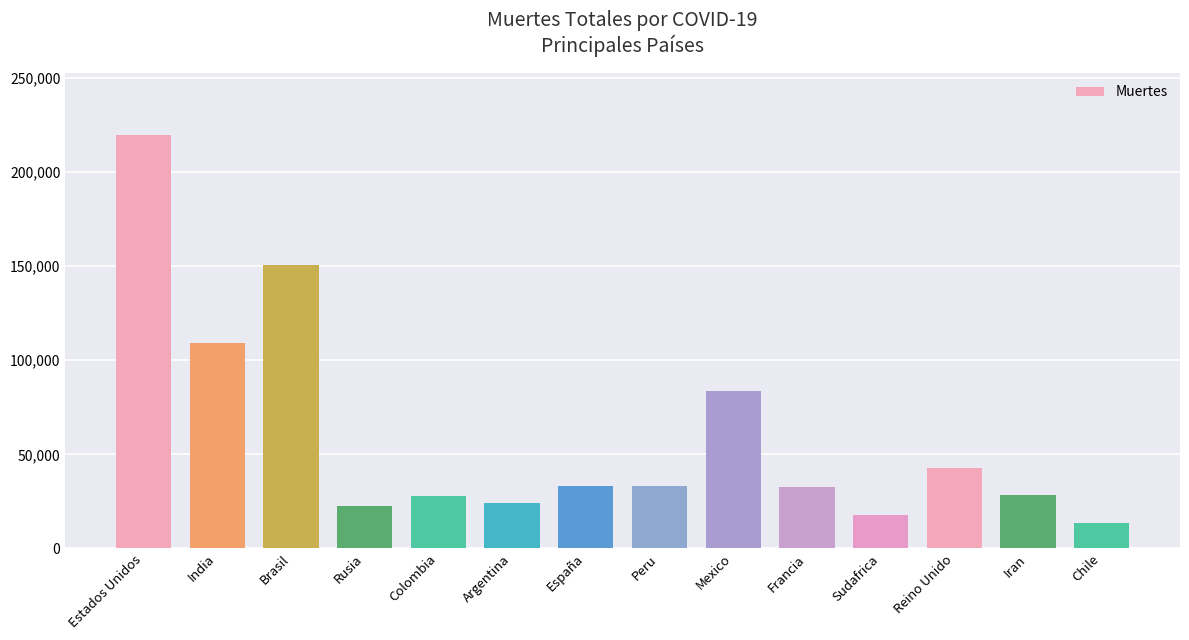

How many series are shown in this chart?

1